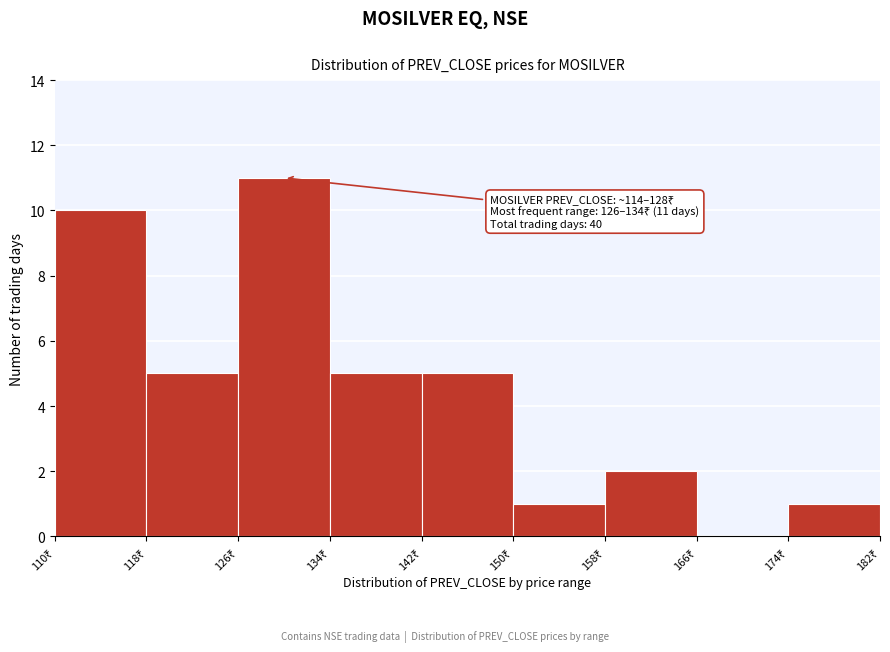

Which range on the x-axis has the tallest bar?

126 to 134